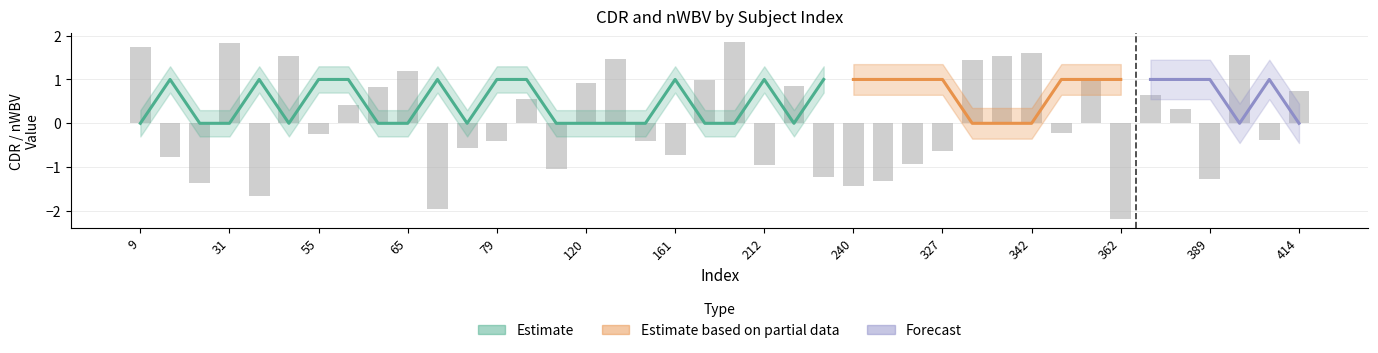

How many CDR_values values are between 0 and 1?

40